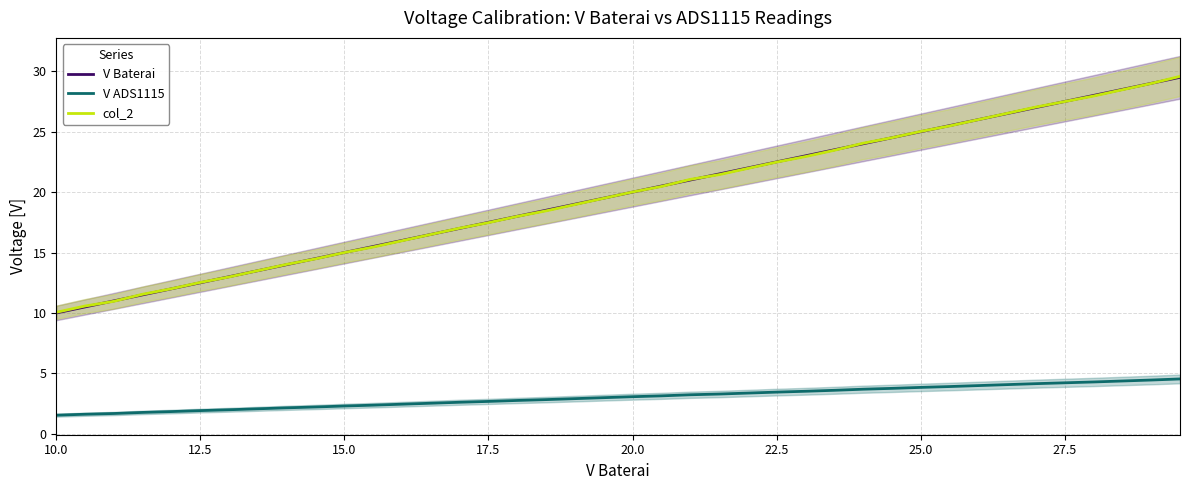

Which series has the widest spread of values?

col_2